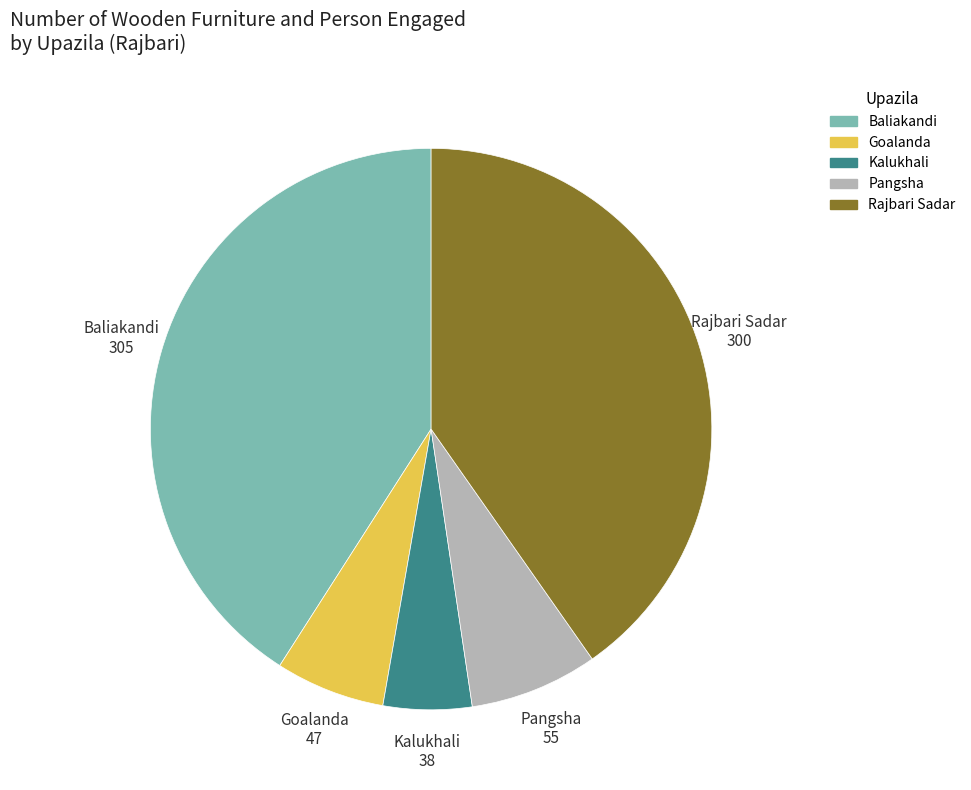

Is the sum of Goalanda and Pangsha greater than half?

No